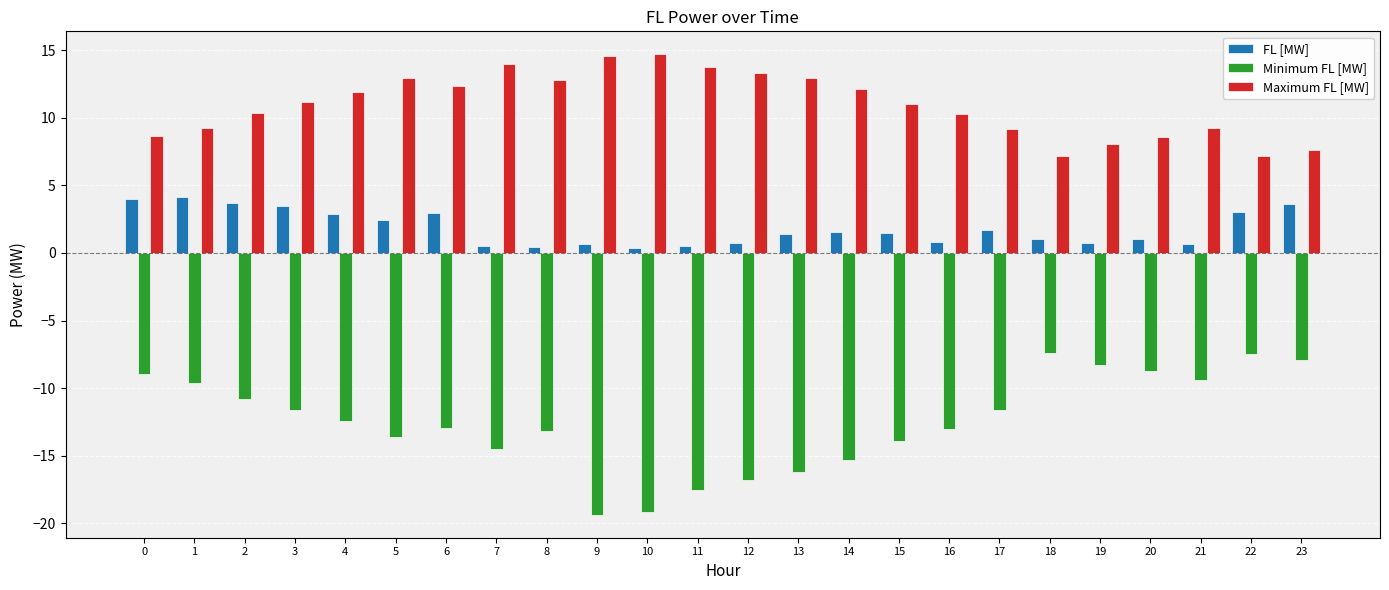

Is the value of FL [MW] at 1 greater than the value of Maximum FL [MW] at 1?

No